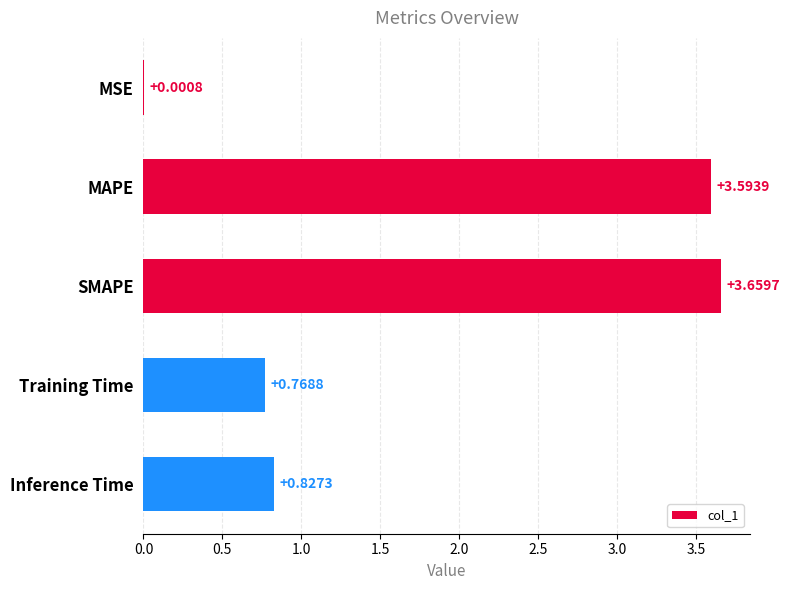

Which has a higher value, Inference Time or SMAPE?

SMAPE